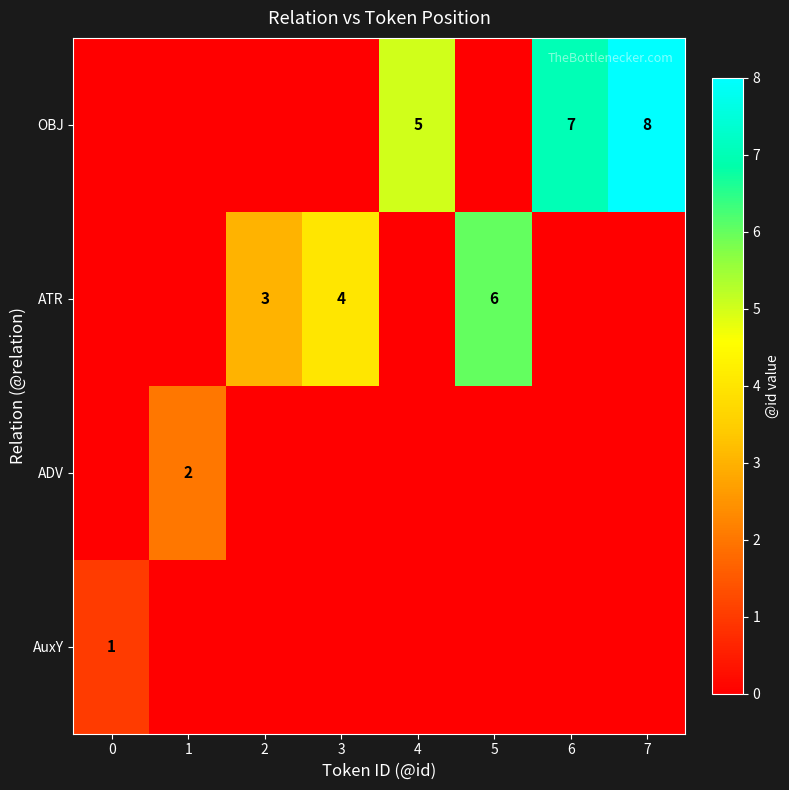

At how many categories does at least one series exceed 2?

6